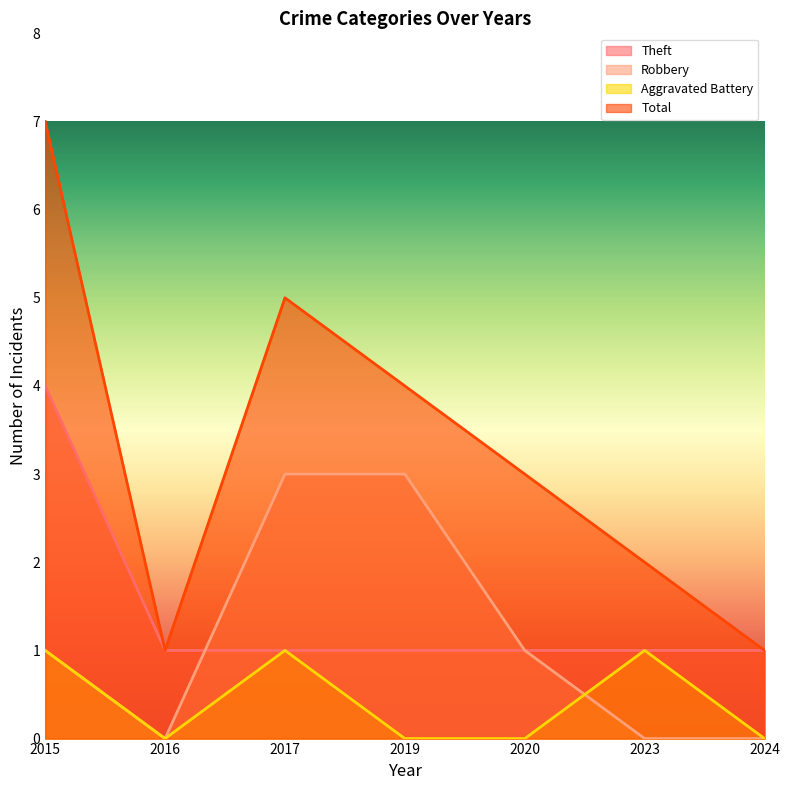

What is the sum of the Robbery values at 2020 and 2019?

4